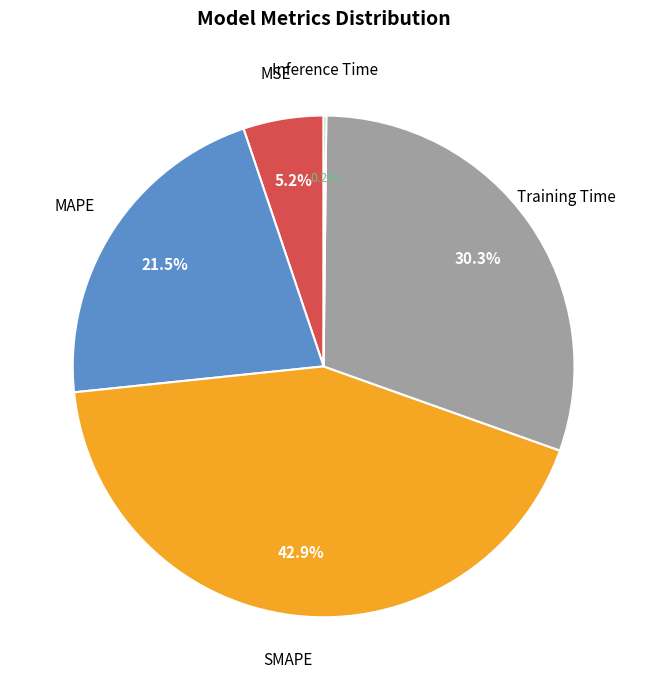

What is the largest slice in the pie chart?

SMAPE